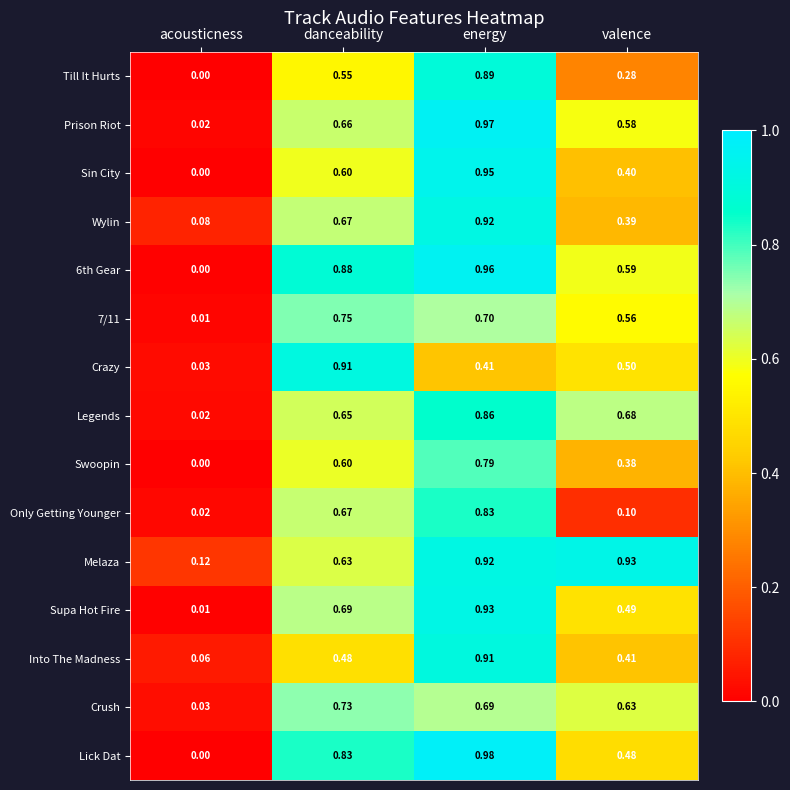

At which category is the sum across all series the highest?

energy